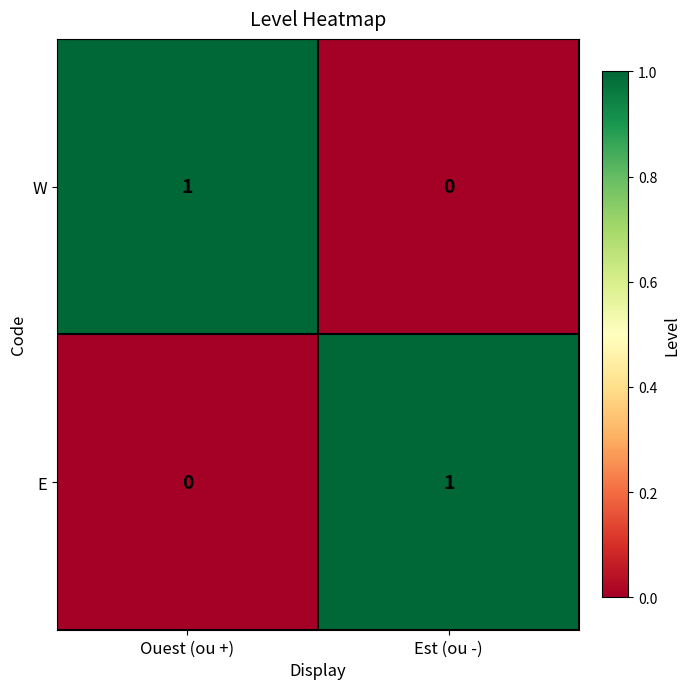

Reading right to left, list all the values displayed in this chart.

W: 0	1
E: 1	0